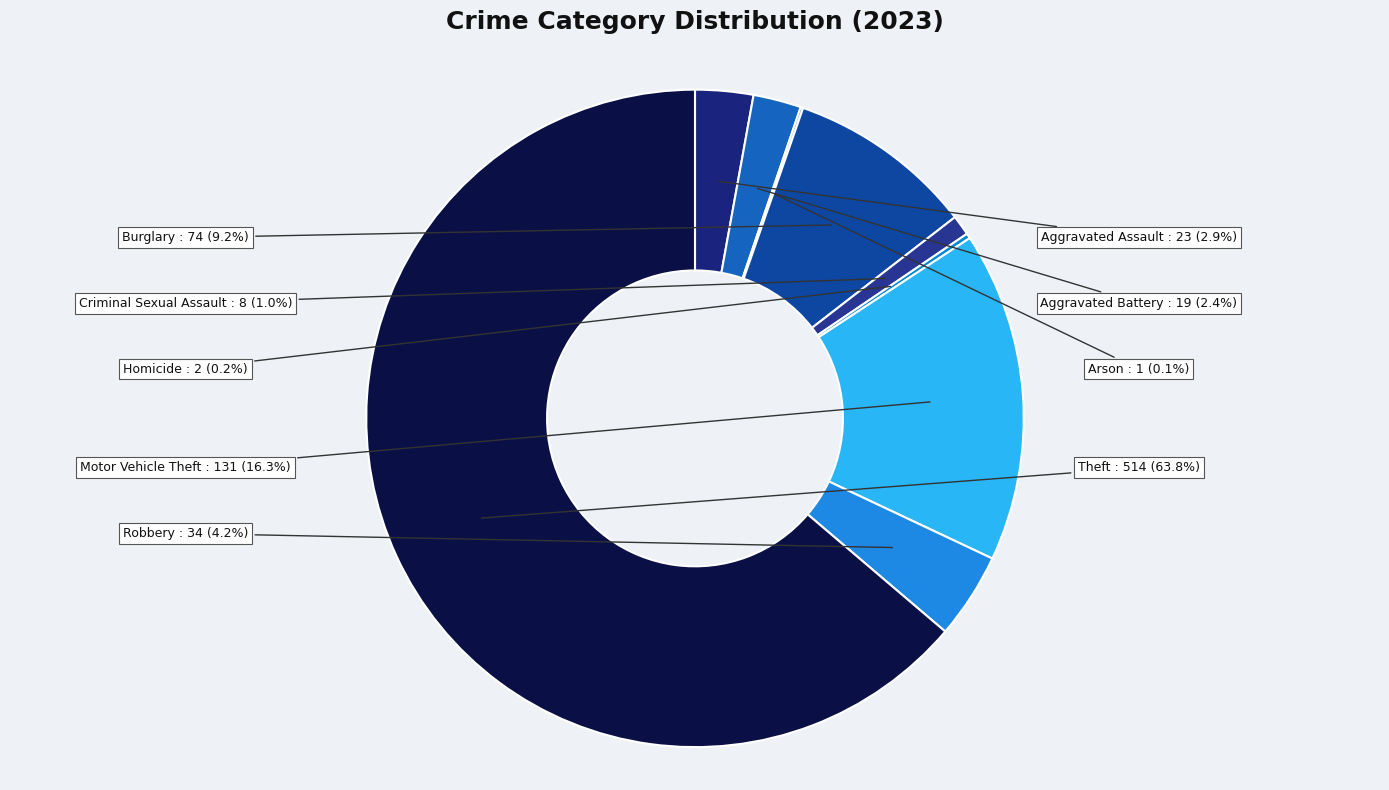

Which category has the biggest portion of the pie?

Theft